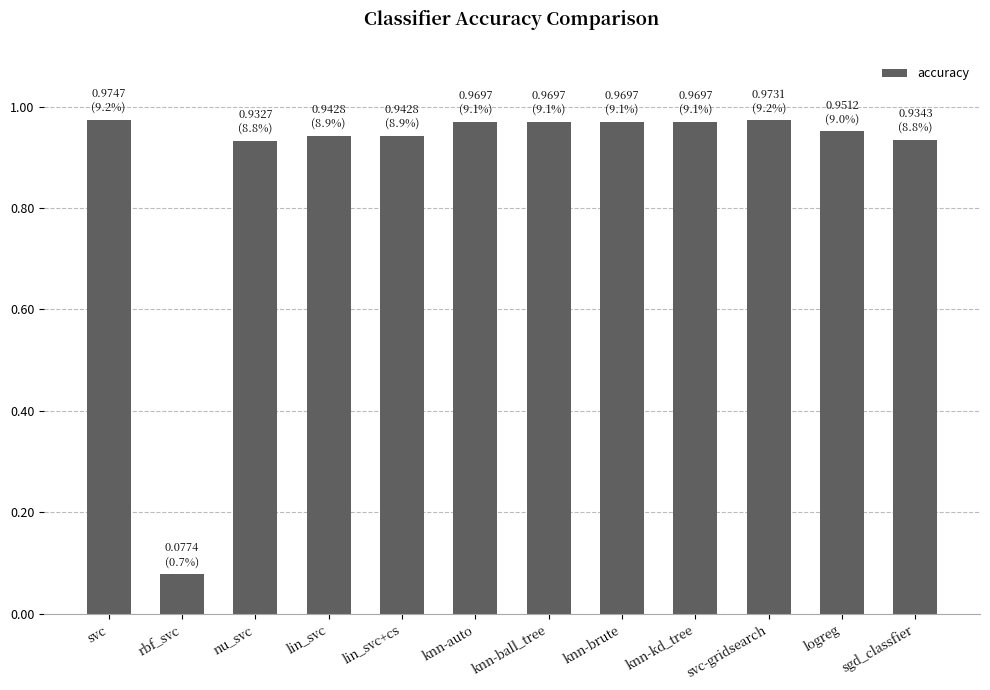

Which has a higher value, logreg or sgd_classfier?

logreg